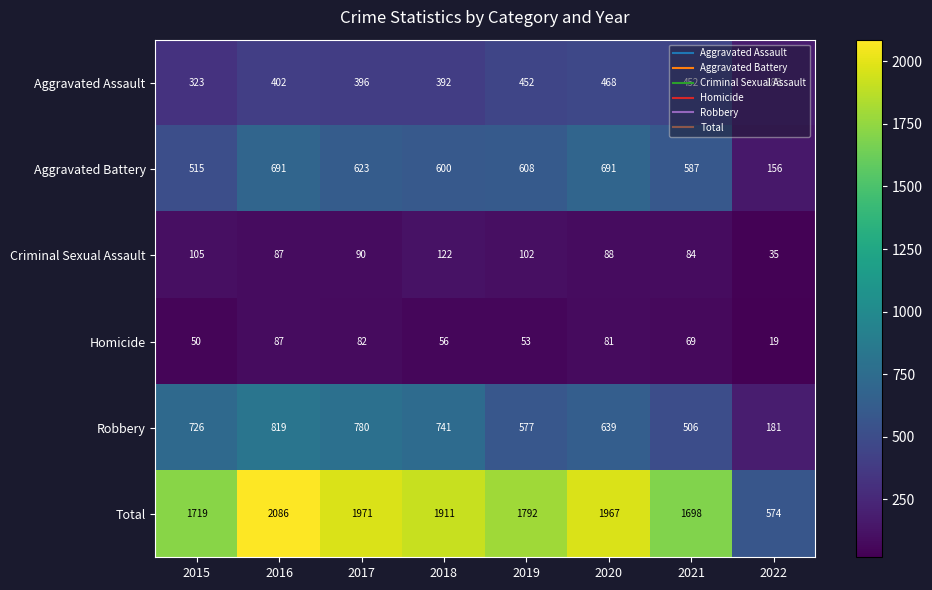

The value of Aggravated Battery at 2016 is 691. True or false?

True